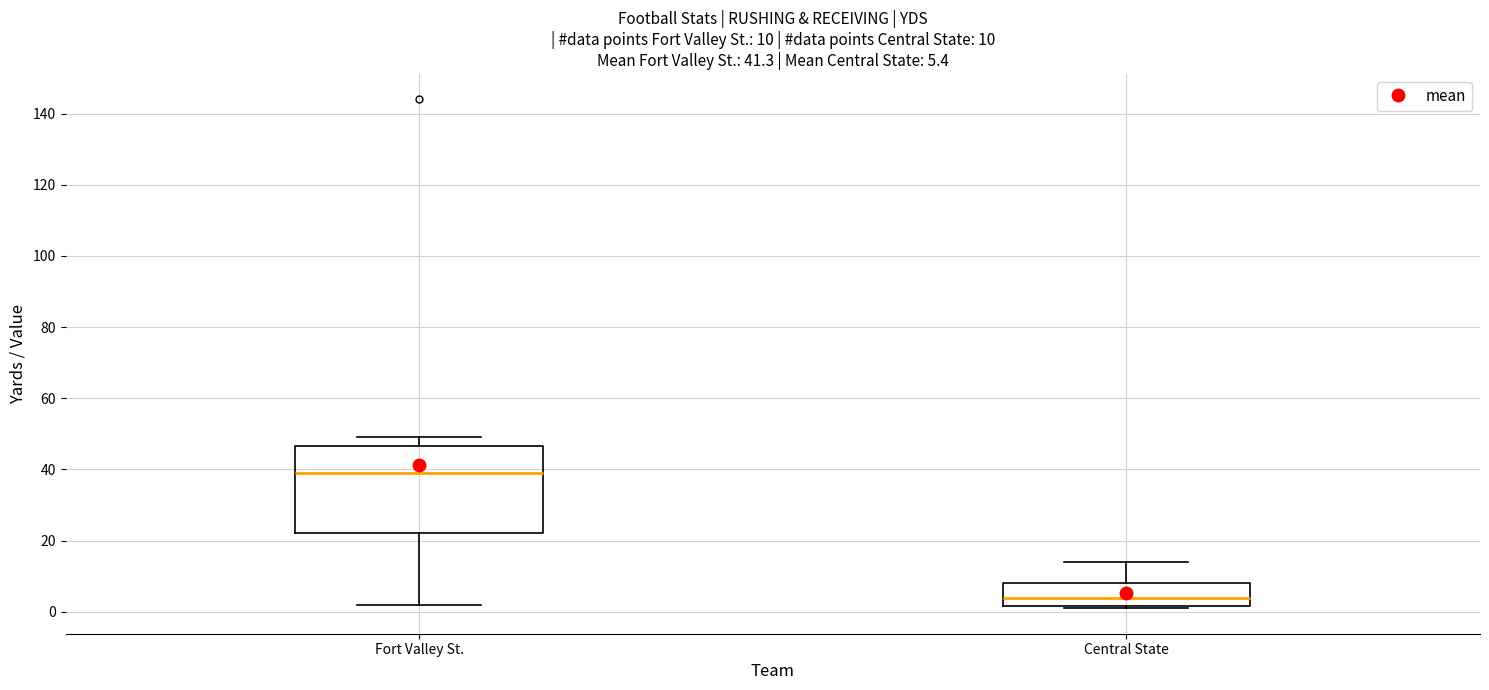

Which box is the tallest, from its lower edge to its upper edge?

Fort Valley St.